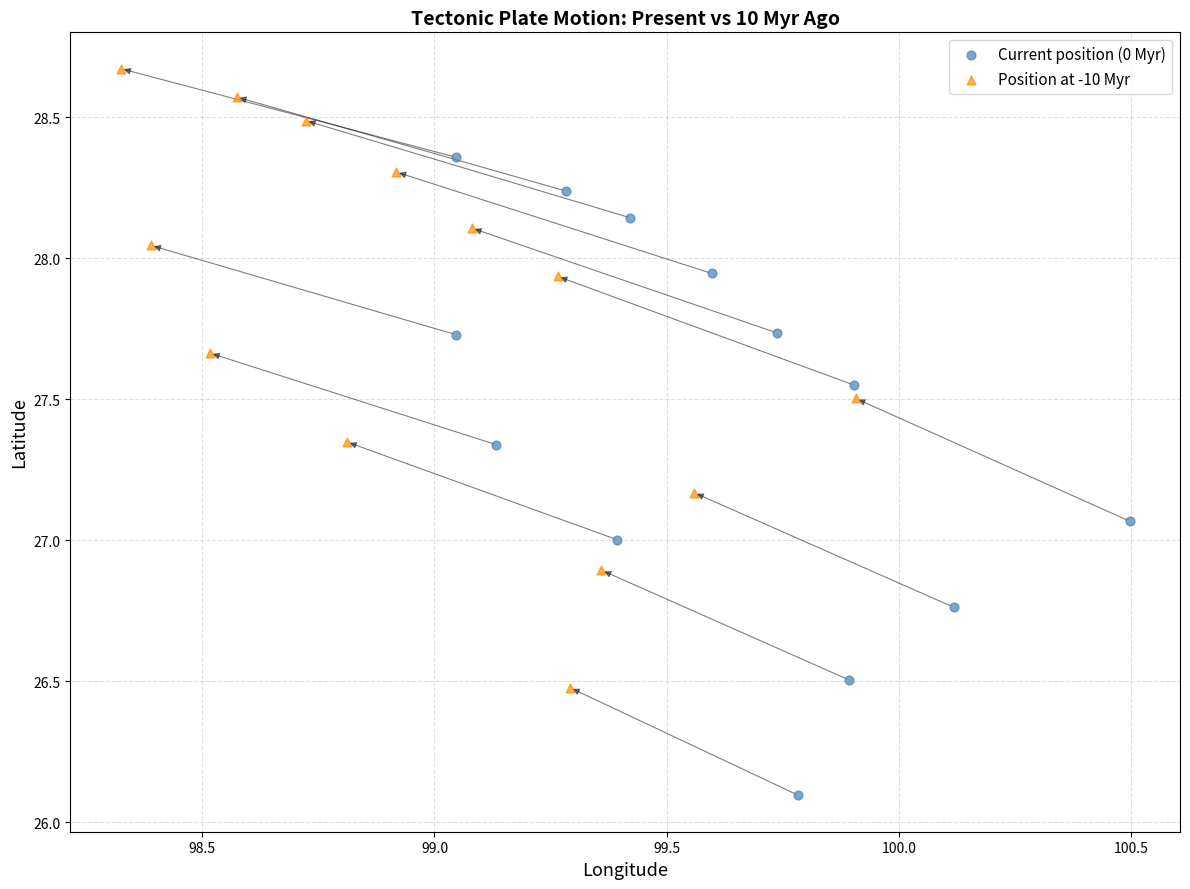

What are all the series names shown in the legend?

Current position (0 Myr), Position at -10 Myr